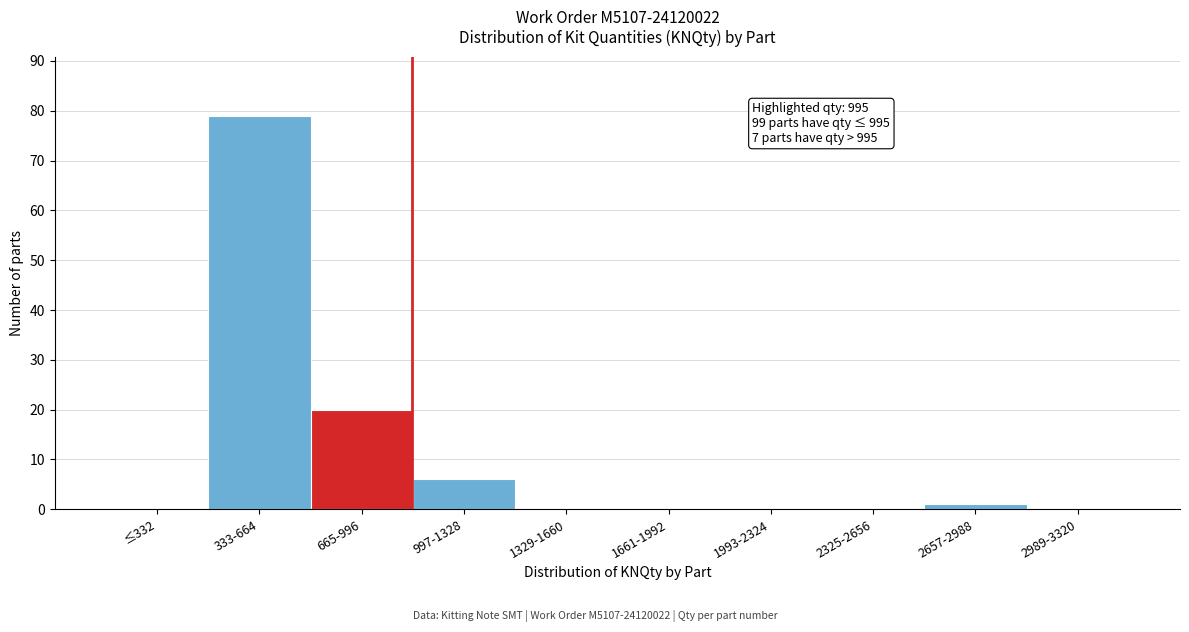

Reading left to right, transcribe all the data shown in this chart.

≤332=0	333-664=79	665-996=20	997-1328=6	1329-1660=0	1661-1992=0	1993-2324=0	2325-2656=0	2657-2988=1	2989-3320=0